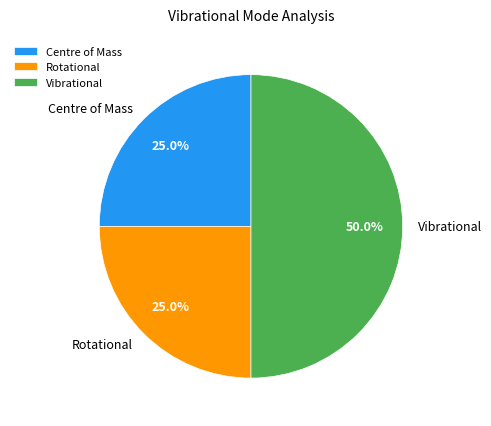

Approximately how many times larger is the value at Rotational compared to Vibrational?

0.5